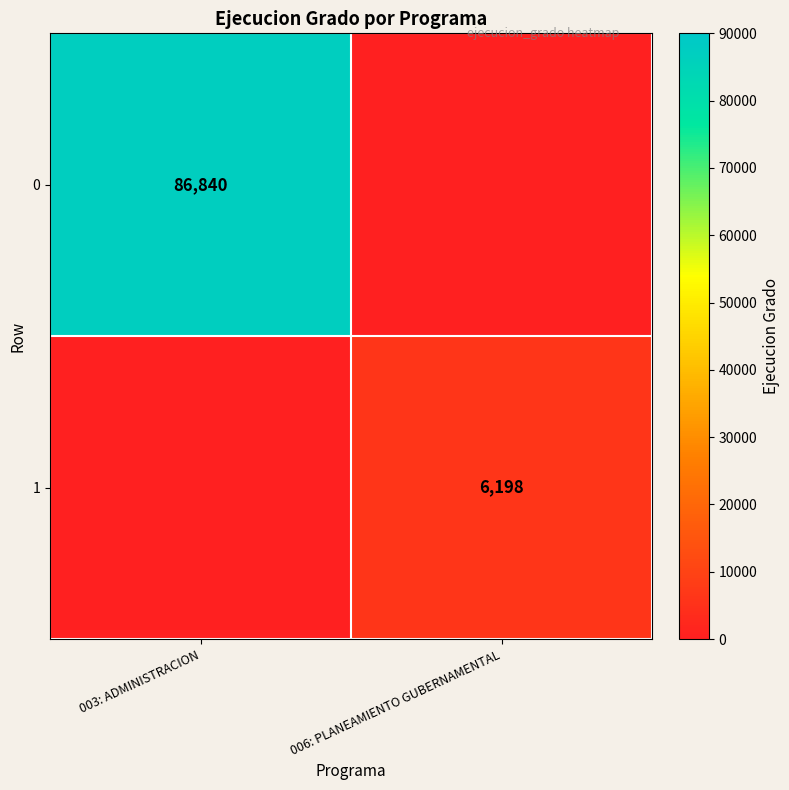

The 0 series shows 46438 at 003: ADMINISTRACION. True or false?

False